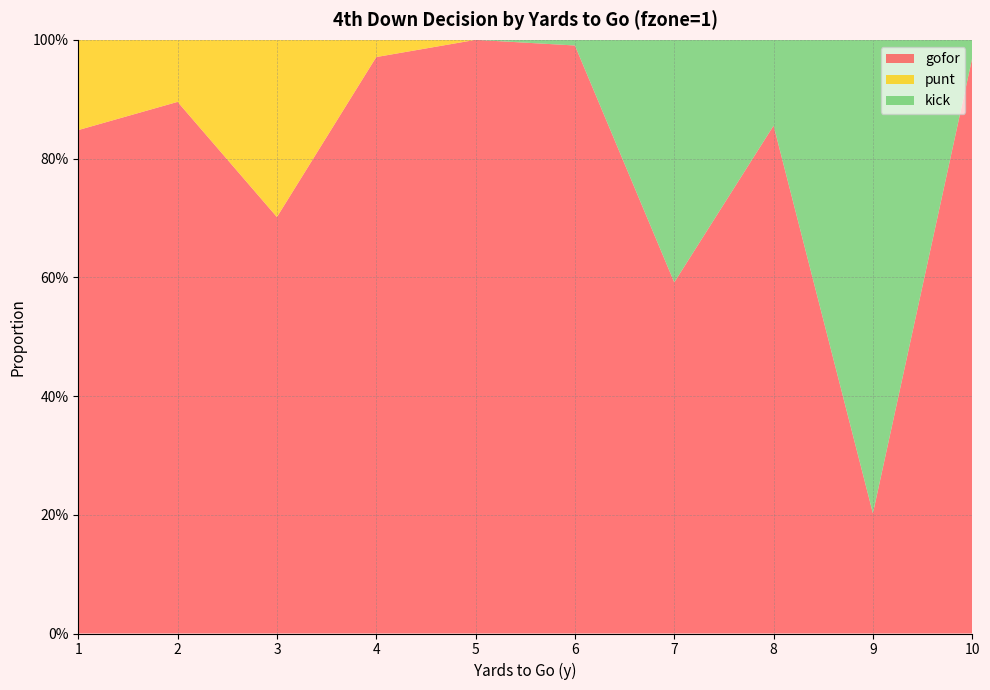

Reading right to left, what are all the values shown in this chart?

gofor: 1.0	0.2	0.9	0.6	1.0	1.0	1.0	0.7	0.9	0.8
punt: 0.0	0.0	0.0	0.0	0.0	0.0	0.0	0.3	0.1	0.2
kick: 0.0	0.8	0.1	0.4	0.0	0.0	0.0	0.0	0.0	0.0